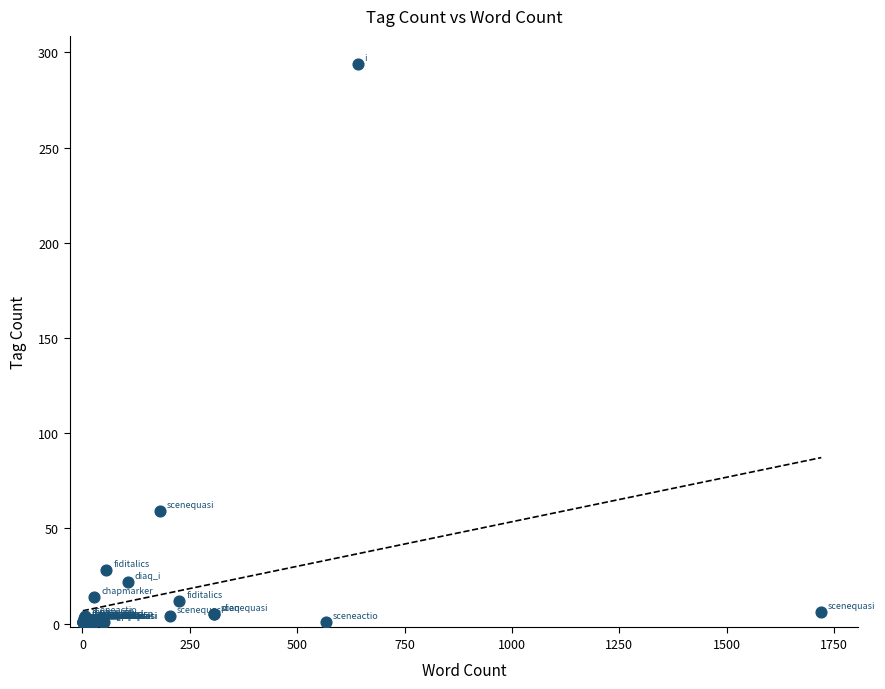

What Y value in the scatter plot is closest to 147?

59